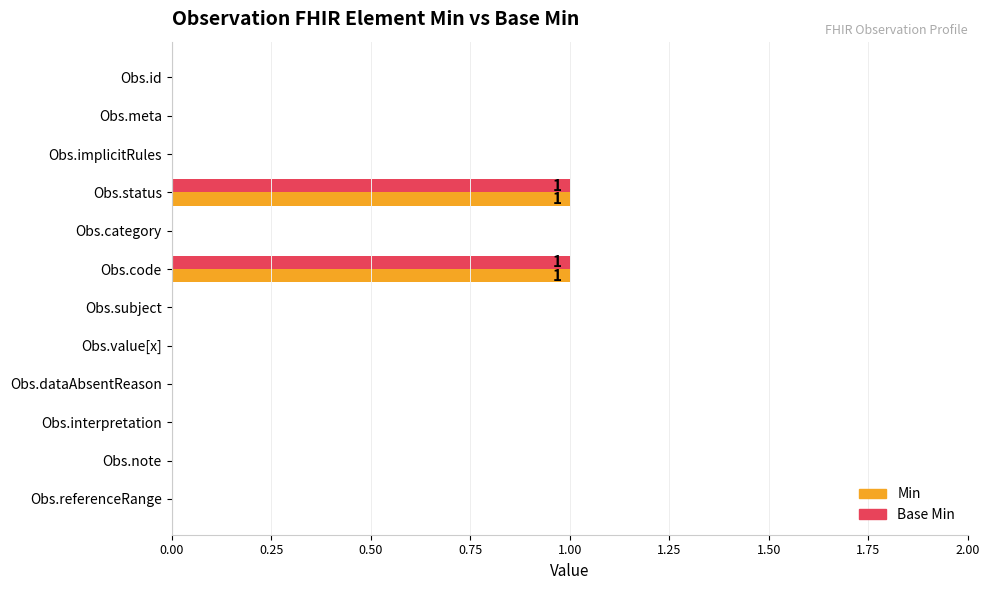

The Base Min series shows 0 at Obs.interpretation. True or false?

True